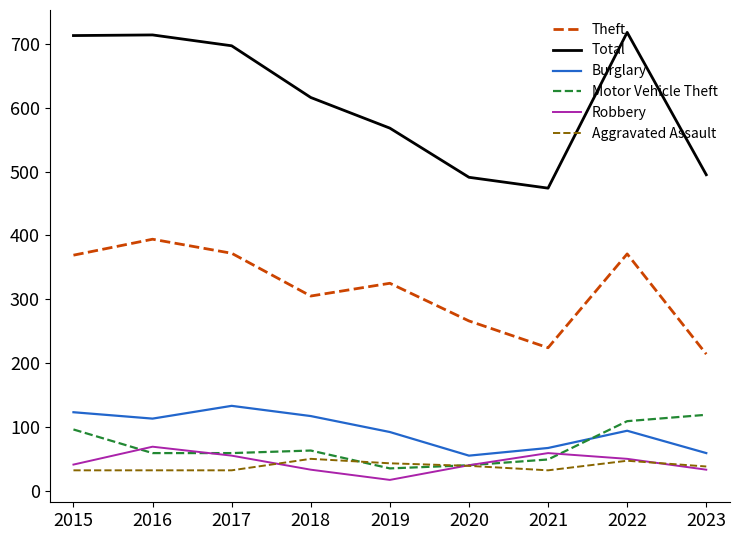

The Burglary series shows 12 at 2023. True or false?

False